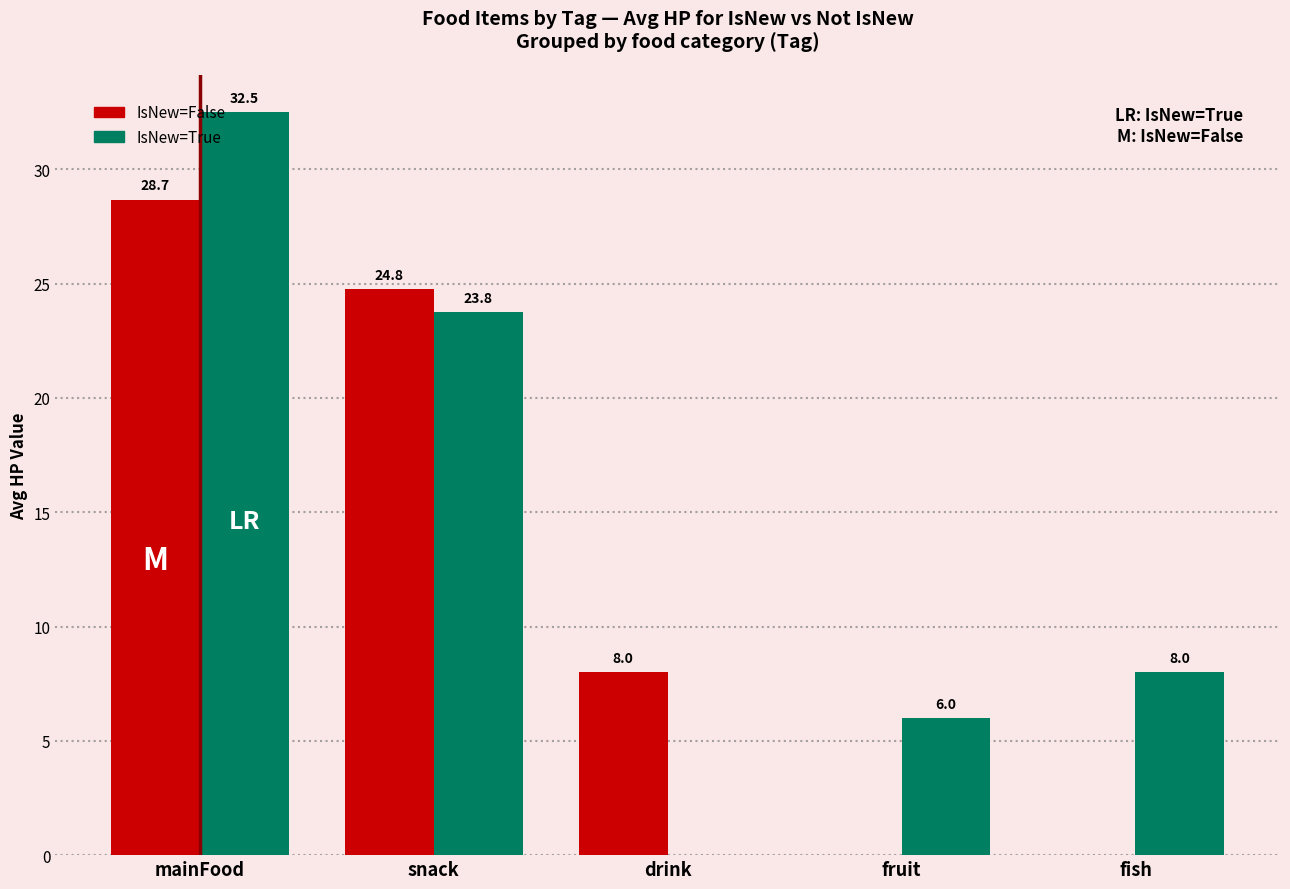

At which category does the chart reach its peak across all series?

mainFood